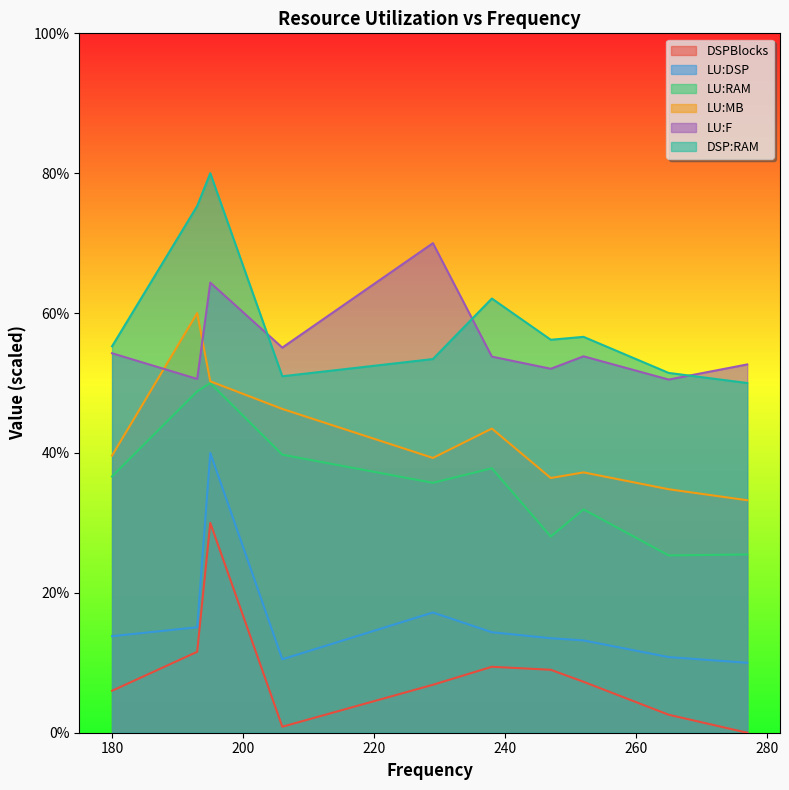

Count the number of categories in the chart.

10